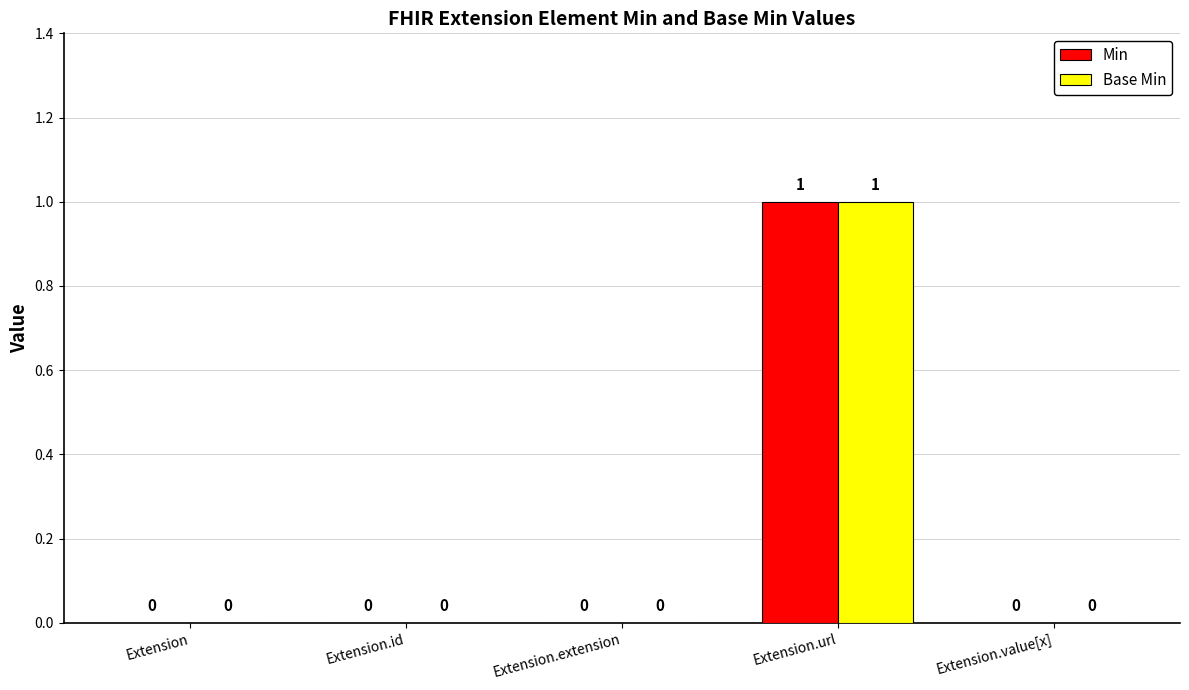

At which category is the sum across all series the highest?

Extension.url